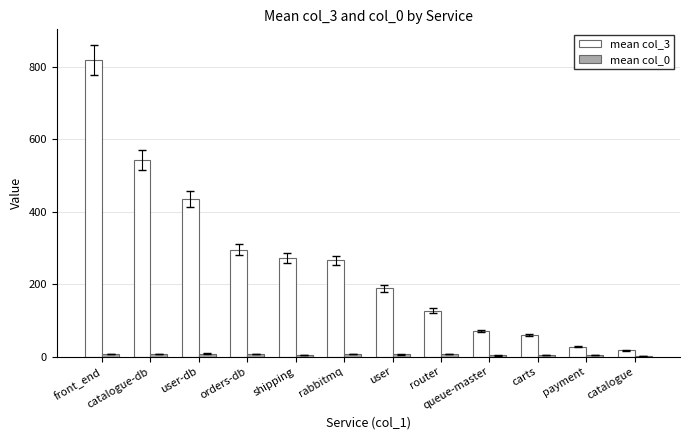

What is the maximum value shown in the chart?

820.0